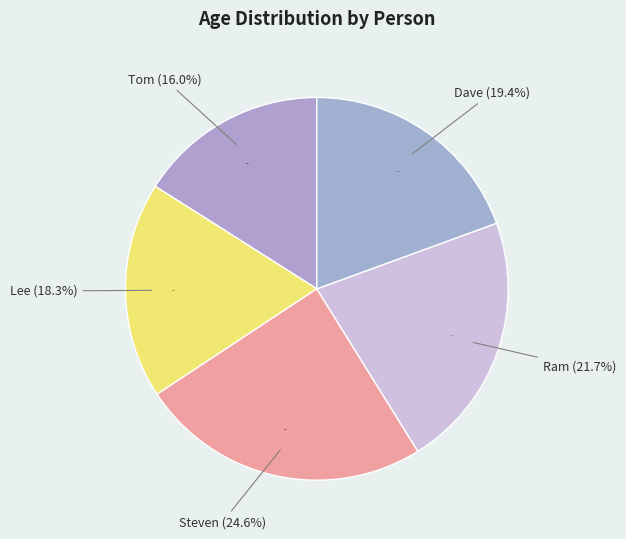

Rank the categories by value from lowest to highest.

Tom, Lee, Dave, Ram, Steven